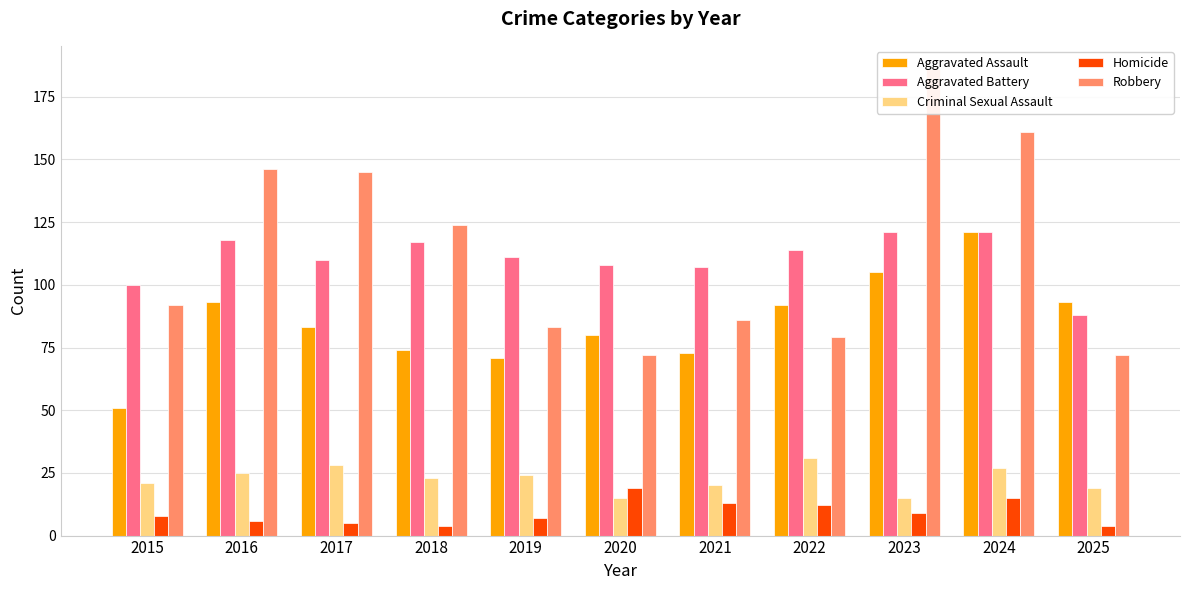

Is it true that Aggravated Assault equals 137 at 2016?

False